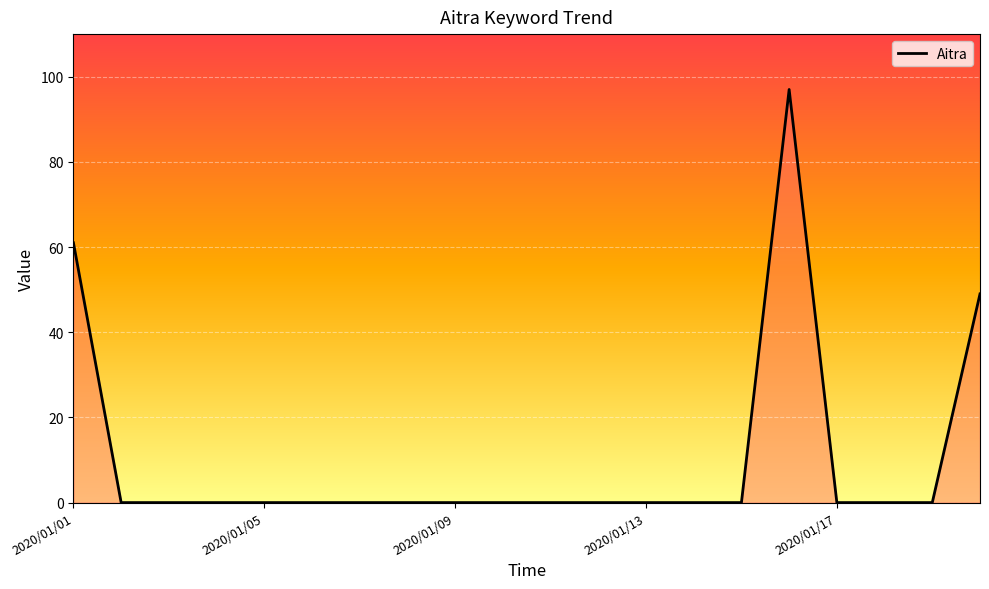

What is the greatest value displayed?

97